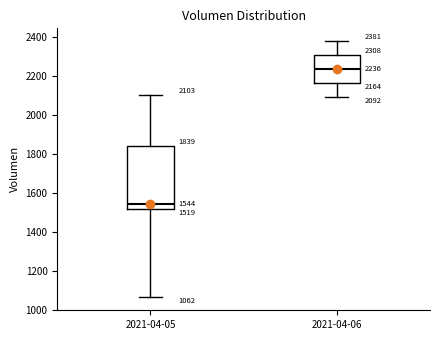

Which box is the tallest, from its lower edge to its upper edge?

2021-04-05